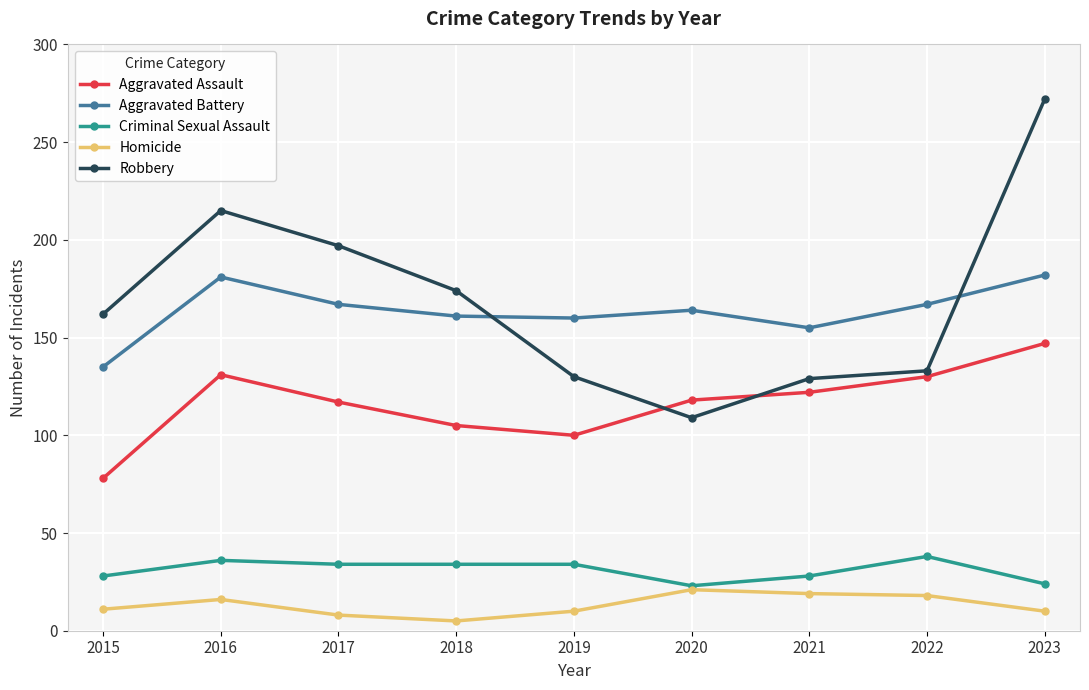

Where is the first local maximum for Aggravated Assault?

2016